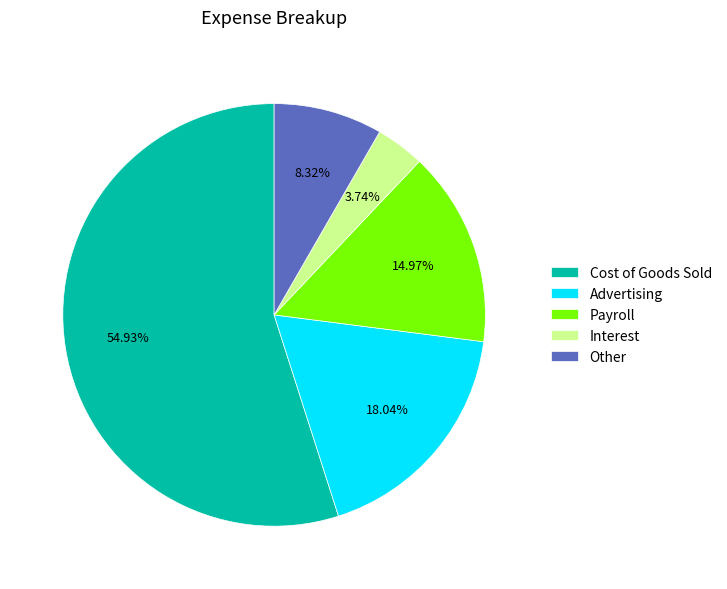

What is the largest slice in the pie chart?

Cost of Goods Sold